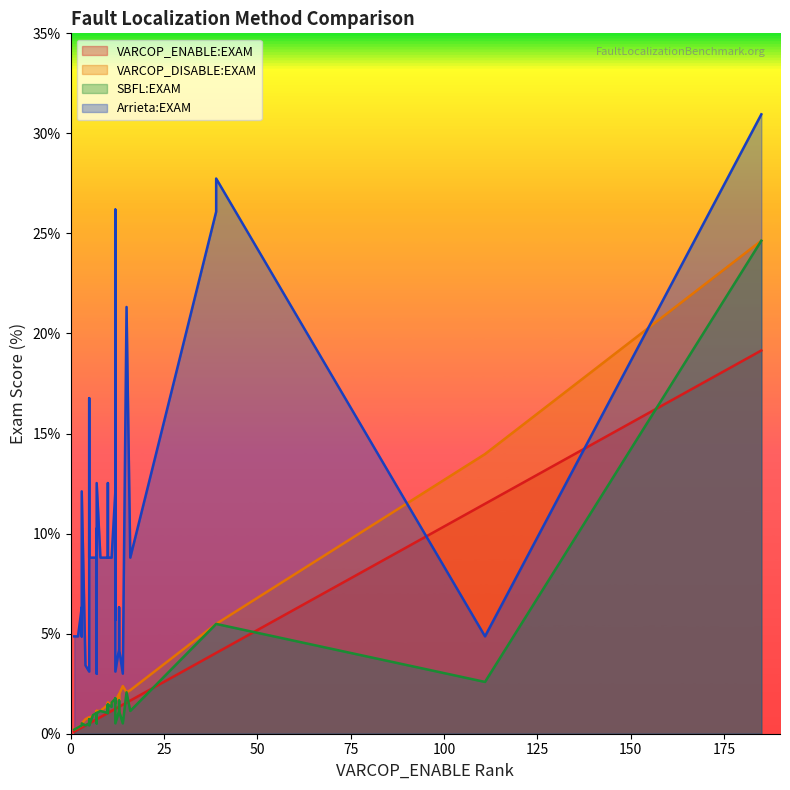

How many values in the VARCOP_DISABLE:EXAM series exceed 1?

29